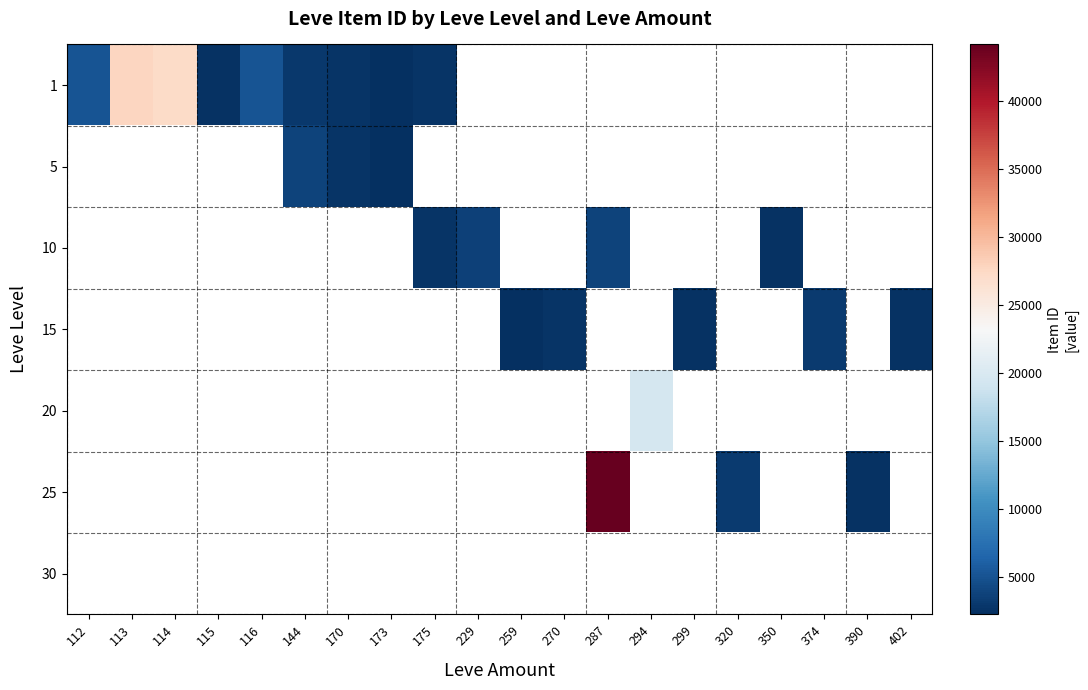

What is the greatest value displayed?

44147.0